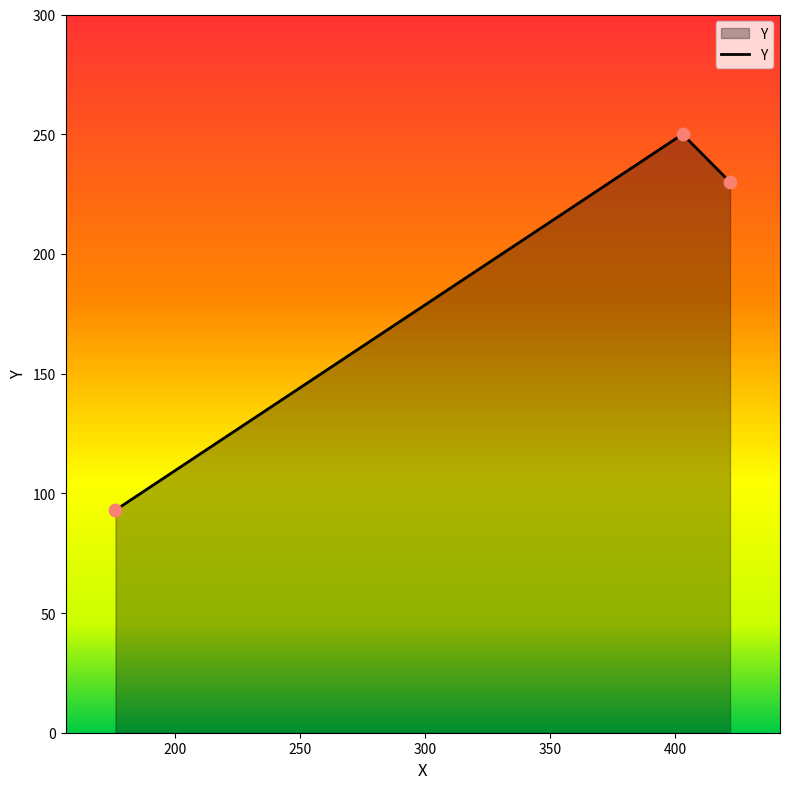

What is the smallest value displayed?

93